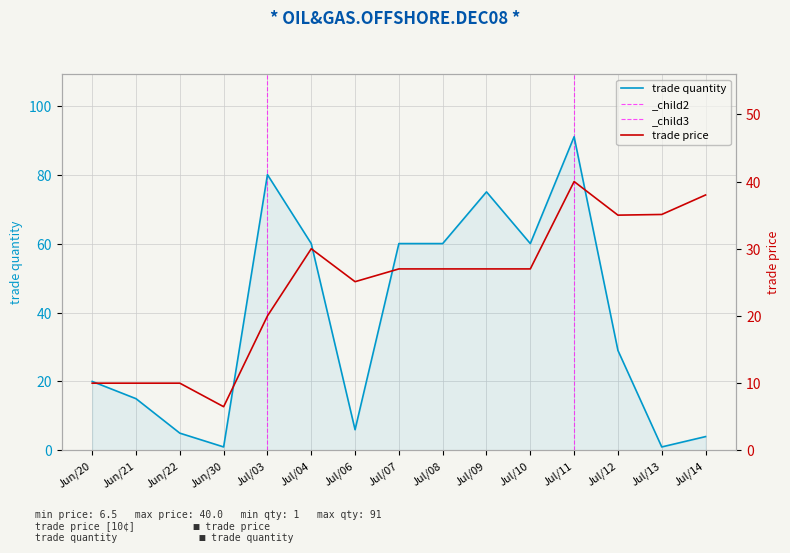

How many lines are shown in the chart?

2